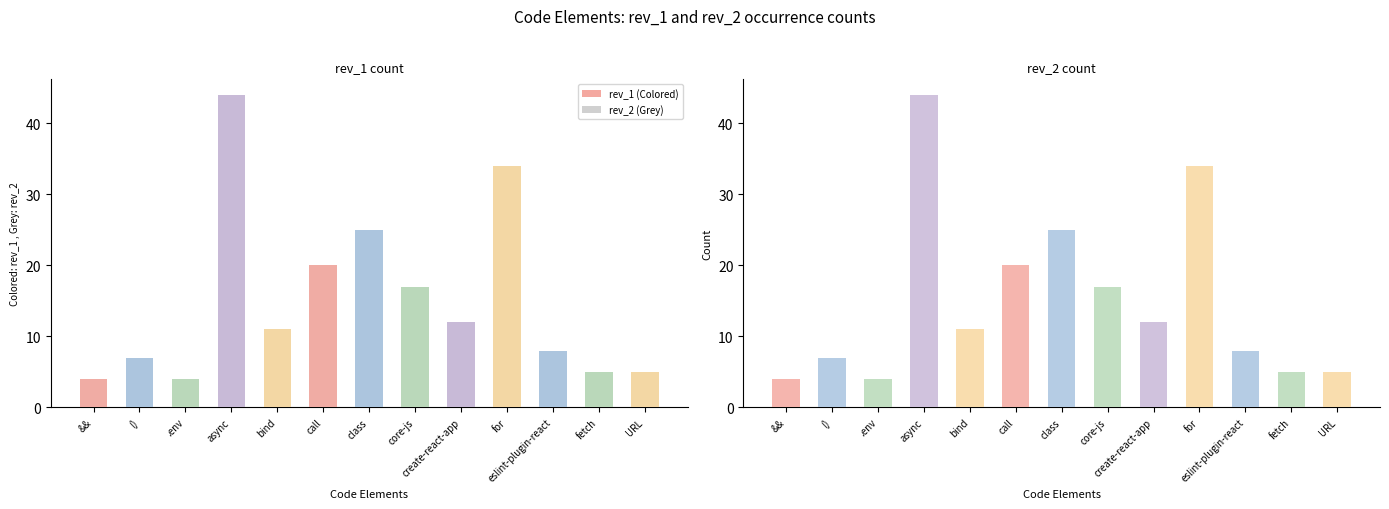

List the labels in order of value, largest first.

async, for, class, call, core-js, create-react-app, bind, eslint-plugin-react, (), fetch, URL, &&, .env